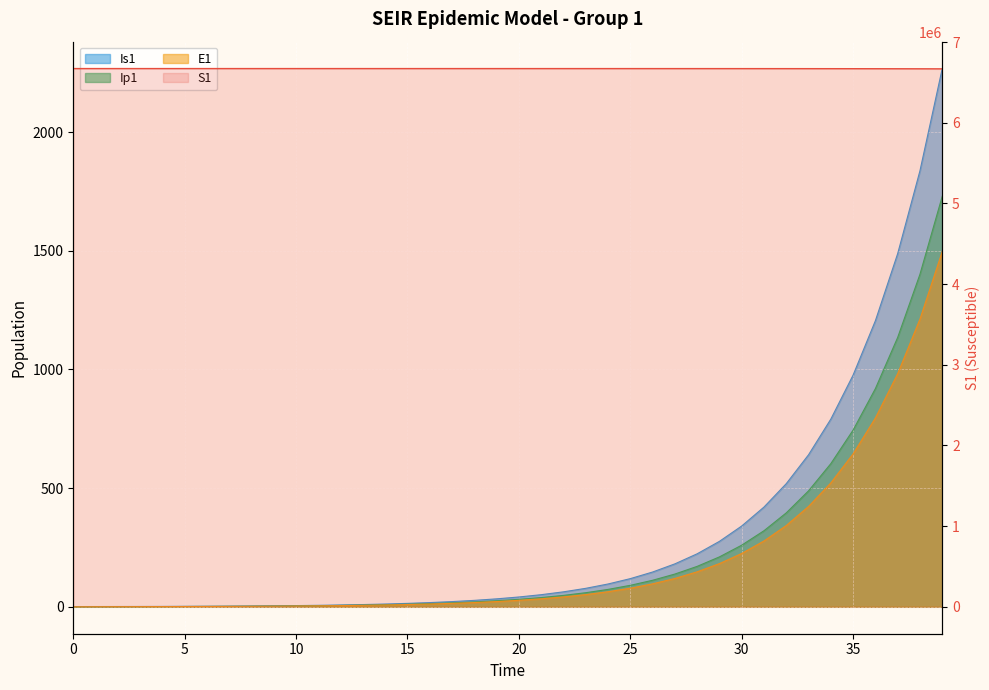

What value does the data have at 34?

6669884.2